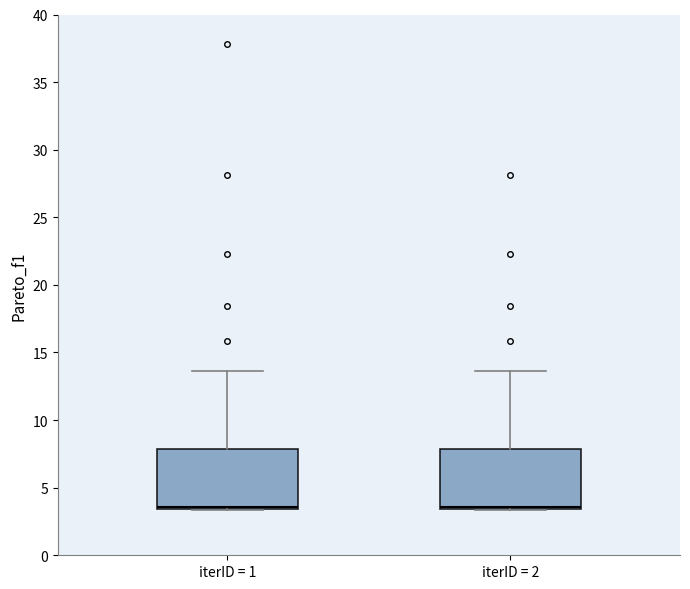

Reading left to right, transcribe this box plot: for each box, give where its median line is, the range the box spans, and where its two whiskers end, as read against the y-axis. The values are not printed on the chart, so give them approximately, as read against the axis.

iterID = 1: median 3.5 (just above the box's lower edge), box 3.5 to 8.0, whiskers 3.5 to 13.5
iterID = 2: median 3.5 (just above the box's lower edge), box 3.5 to 8.0, whiskers 3.5 to 13.5